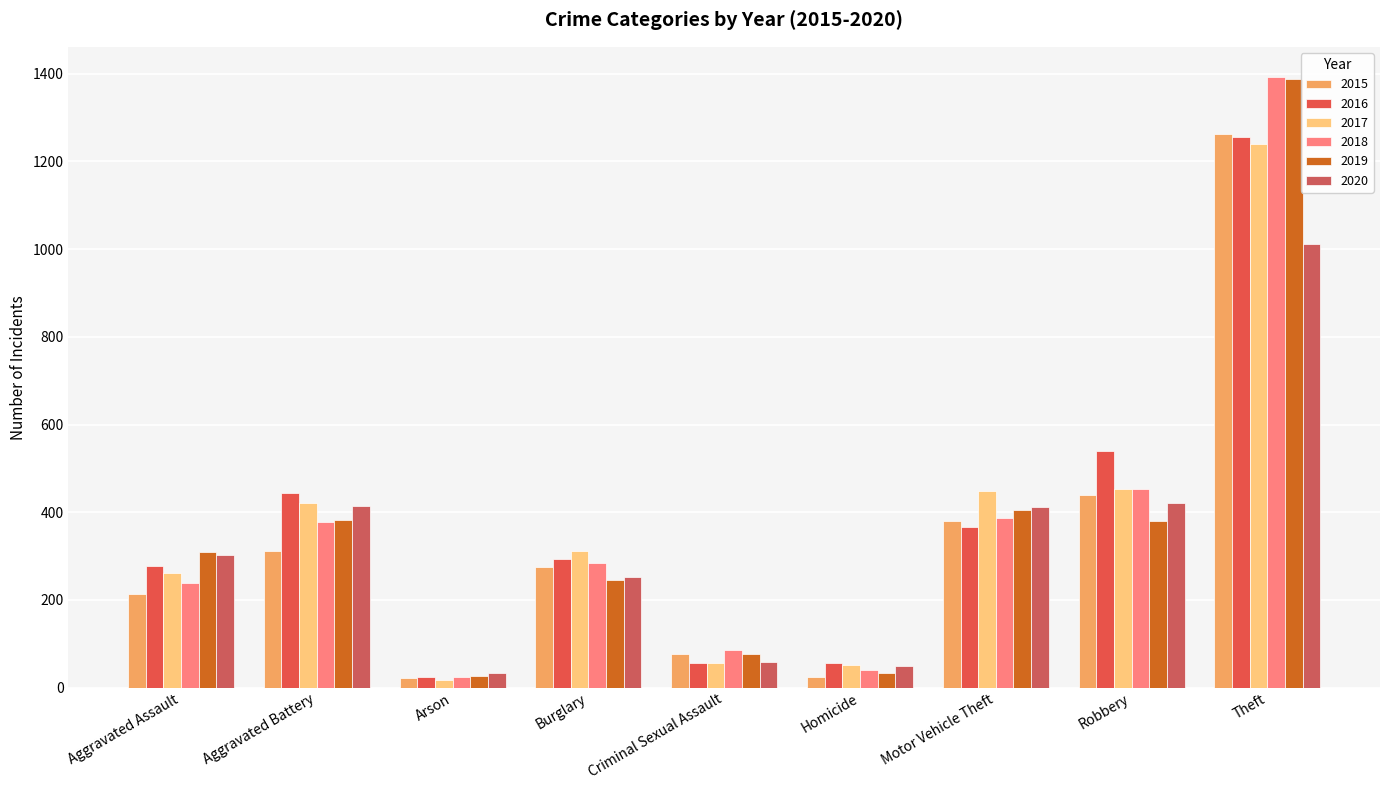

Rank the categories by 2019 value from highest to lowest.

Theft, Motor Vehicle Theft, Aggravated Battery, Robbery, Aggravated Assault, Burglary, Criminal Sexual Assault, Homicide, Arson